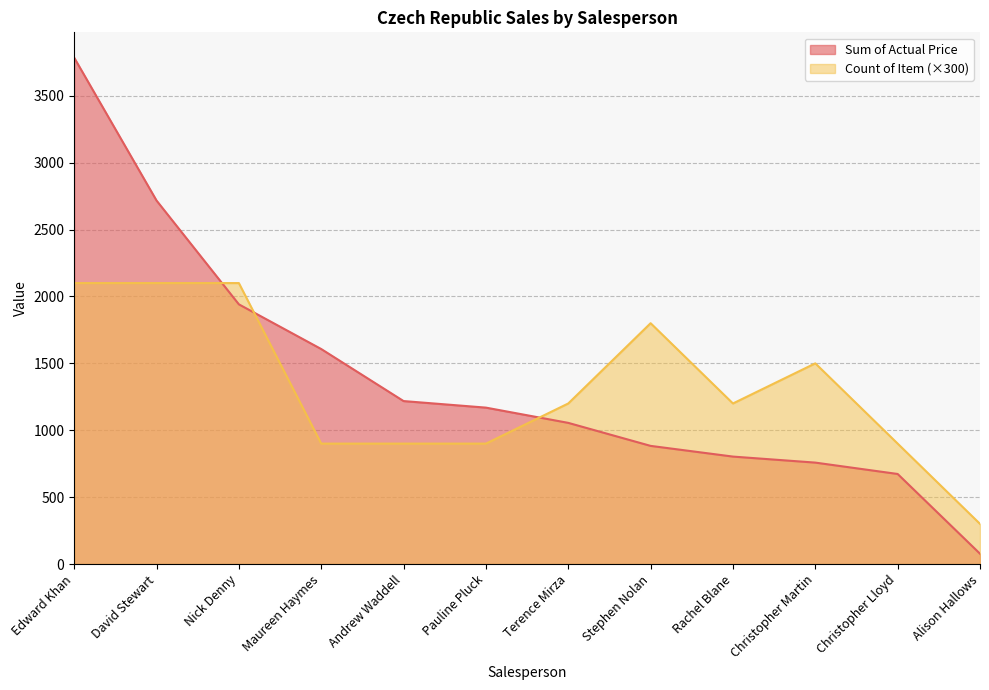

What is the lowest value of the Sum of Actual Price series?

77